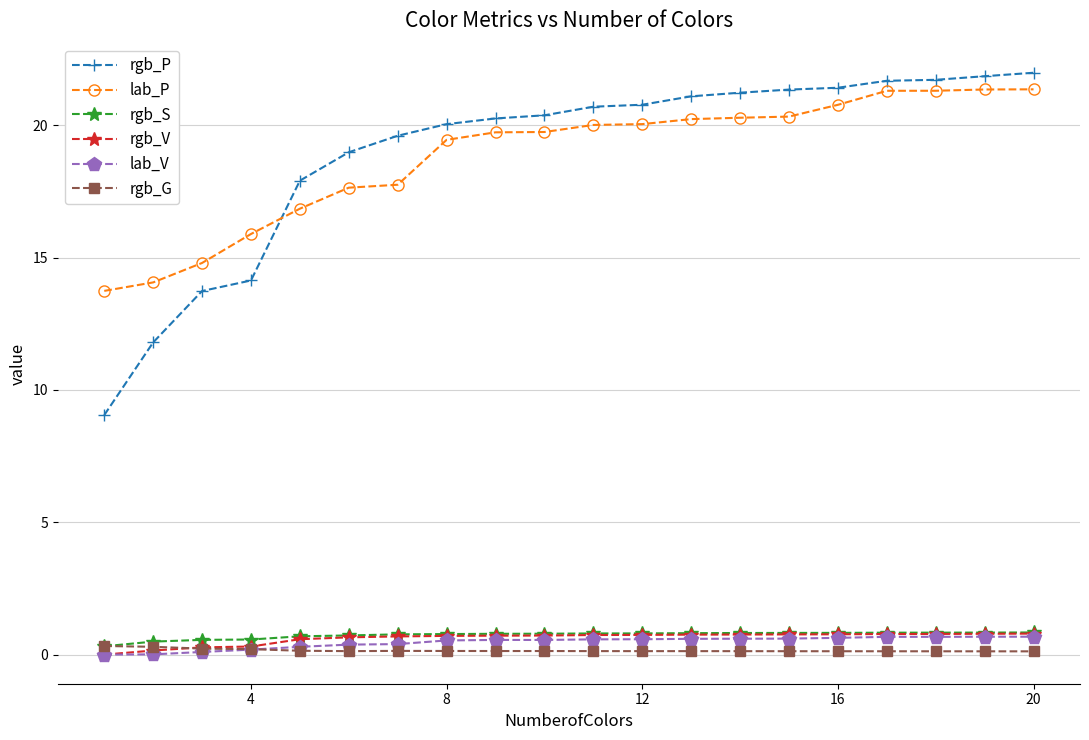

What is the value of the rgb_S point at the 18th from the left?

0.8